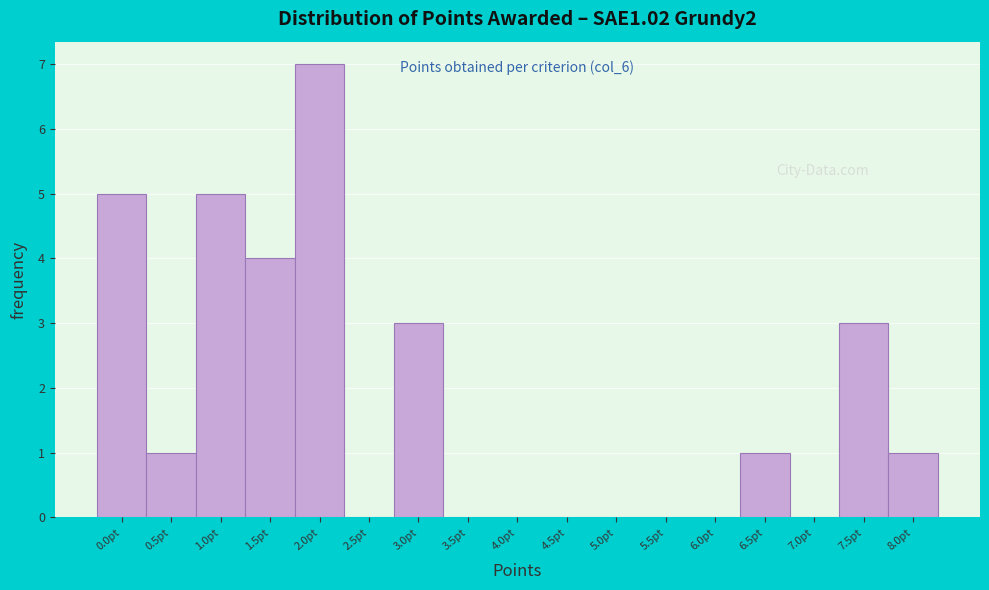

Reading left to right, extract all data points from this chart.

0.0pt=5	0.5pt=1	1.0pt=5	1.5pt=4	2.0pt=7	2.5pt=0	3.0pt=3	3.5pt=0	4.0pt=0	4.5pt=0	5.0pt=0	5.5pt=0	6.0pt=0	6.5pt=1	7.0pt=0	7.5pt=3	8.0pt=1